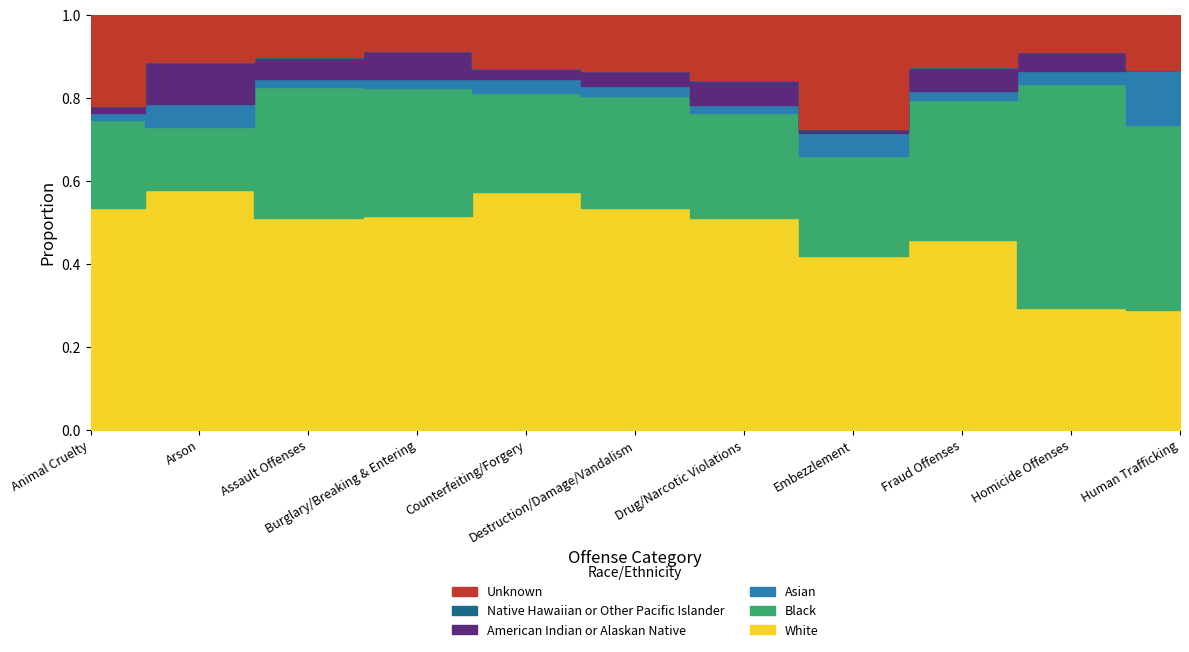

At which label is Unknown closest to 925?

Fraud Offenses